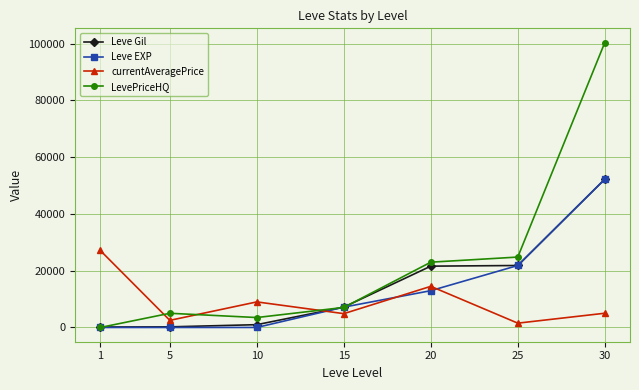

How many distinct data groups are displayed?

4